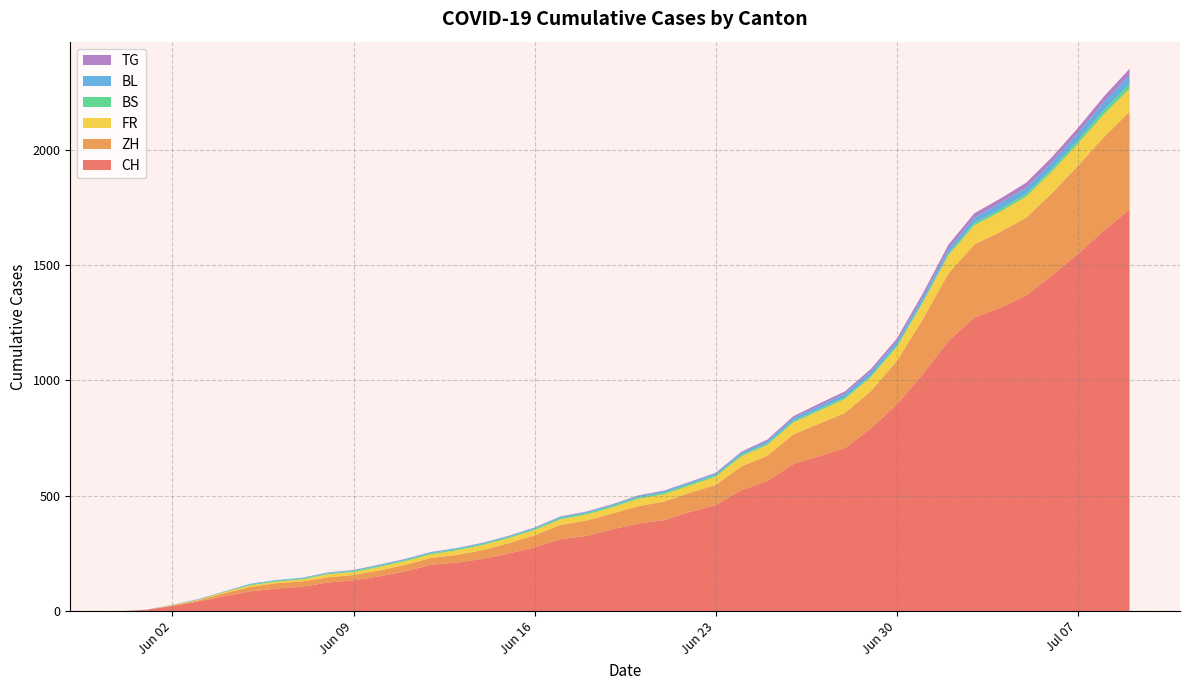

Where is CH nearest to the value 870?

Jun 30